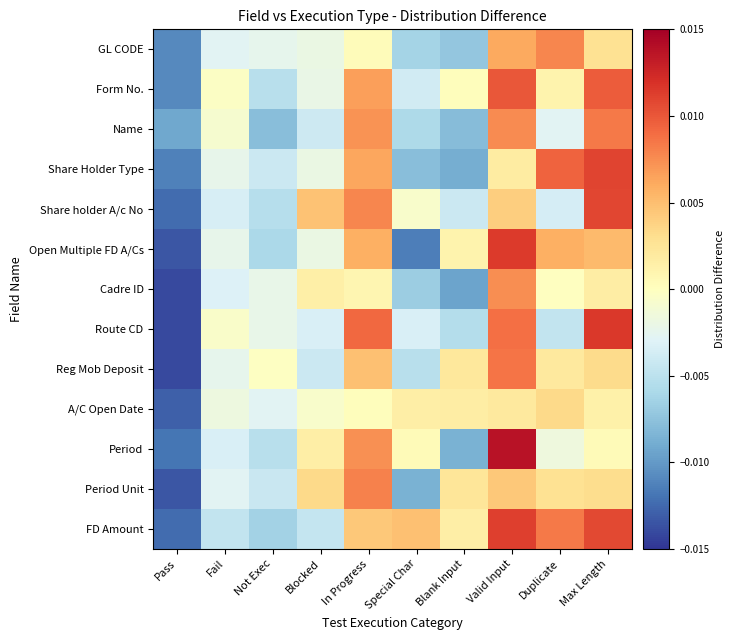

List the series in order of their peak value, highest first.

Period, Route CD, Open Multiple FD A/Cs, FD Amount, Share Holder Type, Share holder A/c No, Form No., Reg Mob Deposit, Name, Period Unit, GL CODE, Cadre ID, A/C Open Date